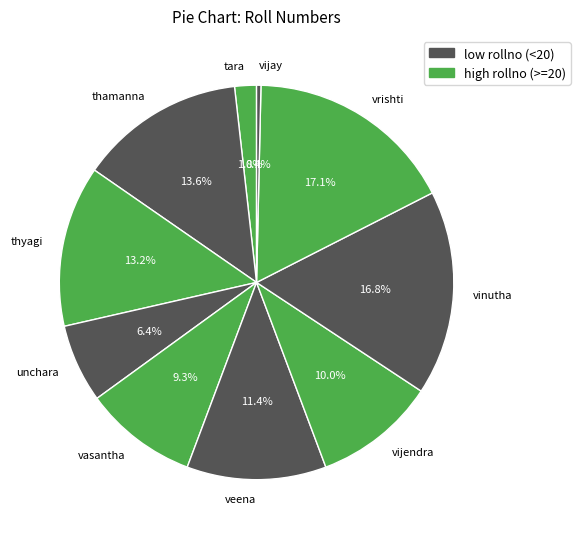

To the nearest percent, what percentage of the pie is vasantha?

9%